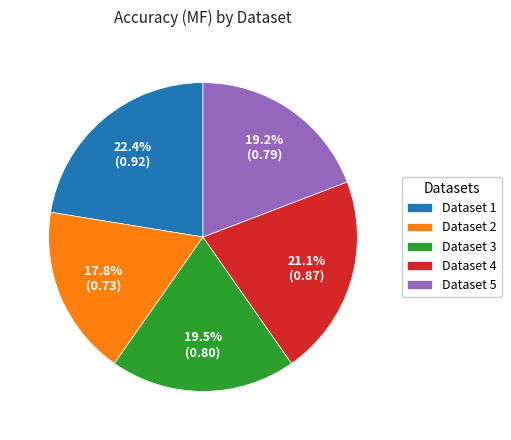

Between Dataset 2 and Dataset 5, which is larger?

Dataset 5